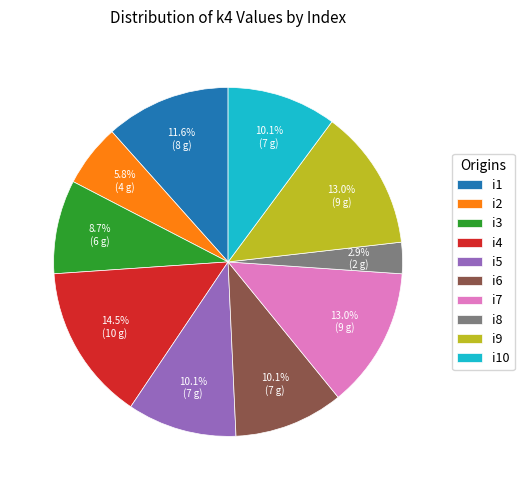

To the nearest percent, what is the average slice percentage?

10%